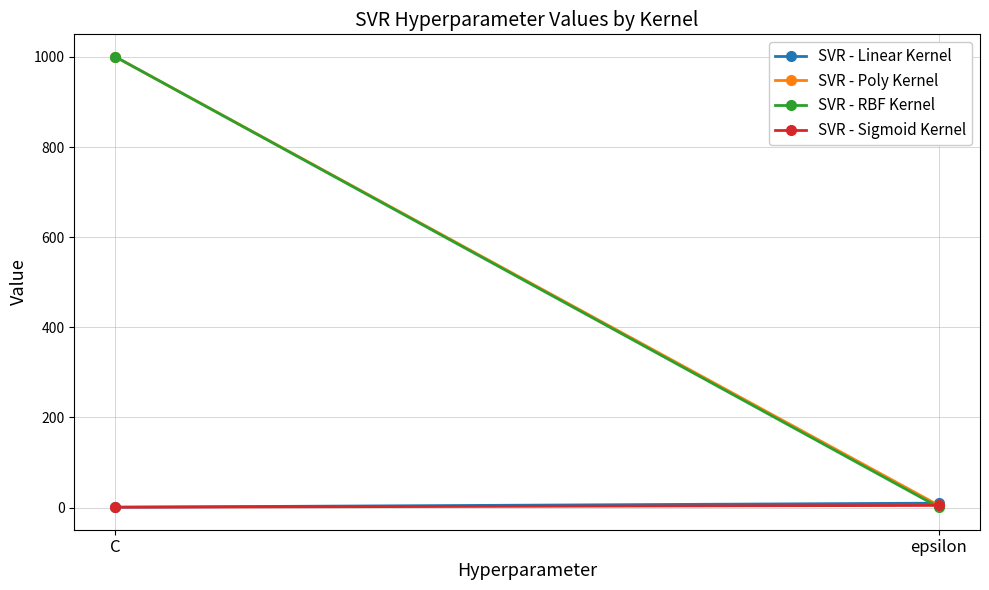

What is the average value of the SVR - Sigmoid Kernel series?

3